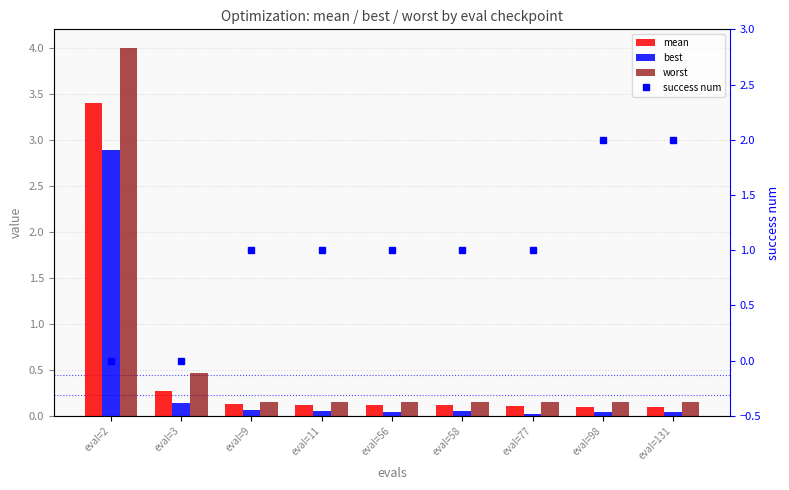

What are all the series names shown in the legend?

mean, best, worst, success num